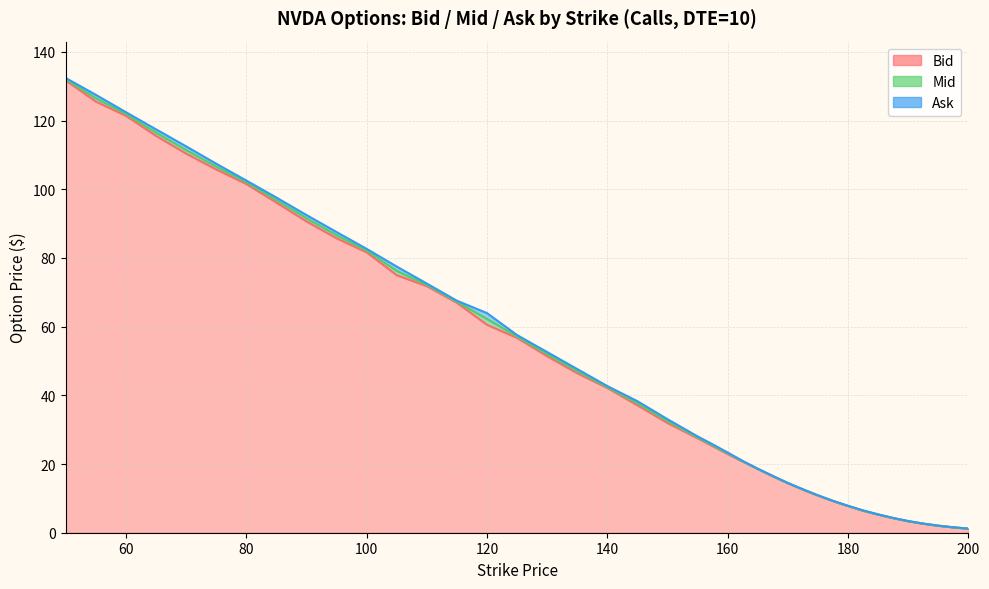

What is the label of the 16th point from the right?

162.5